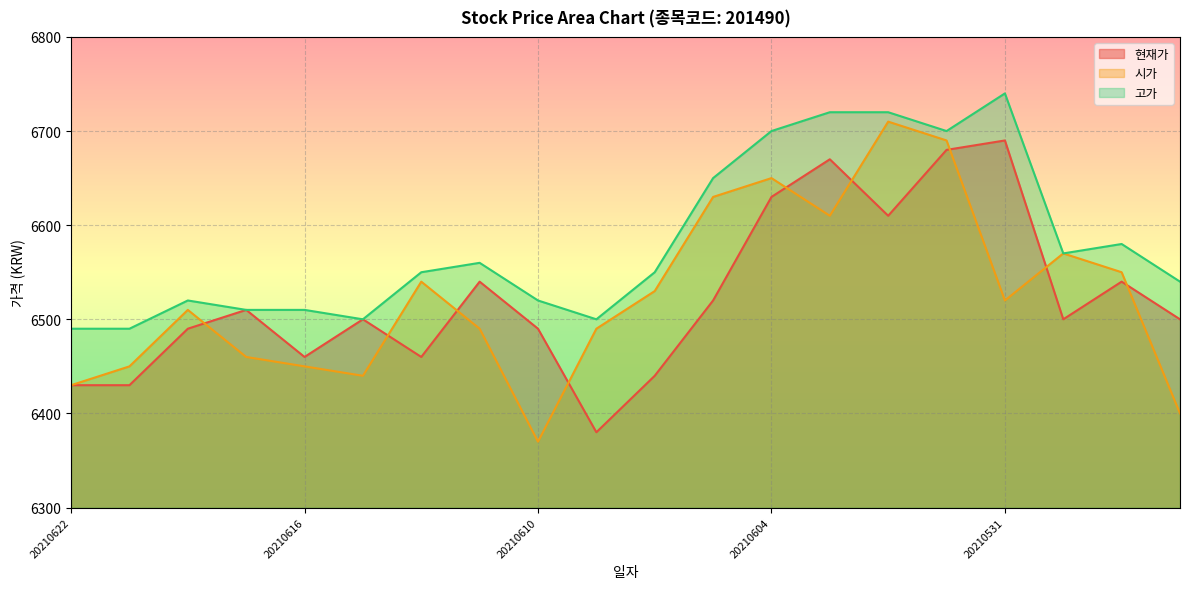

True or false: 시가 and 고가 cross at least once.

False